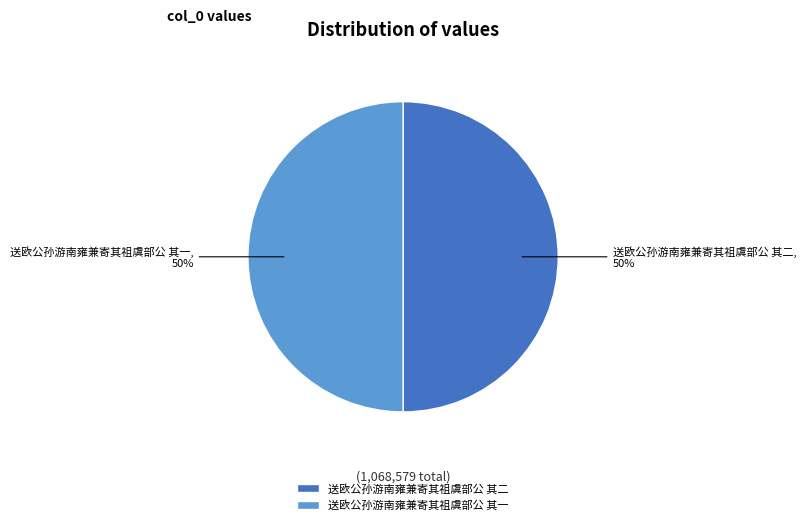

To the nearest percent, what percentage of the pie is 送欧公孙游南雍兼寄其祖虞部公 其二?

50%